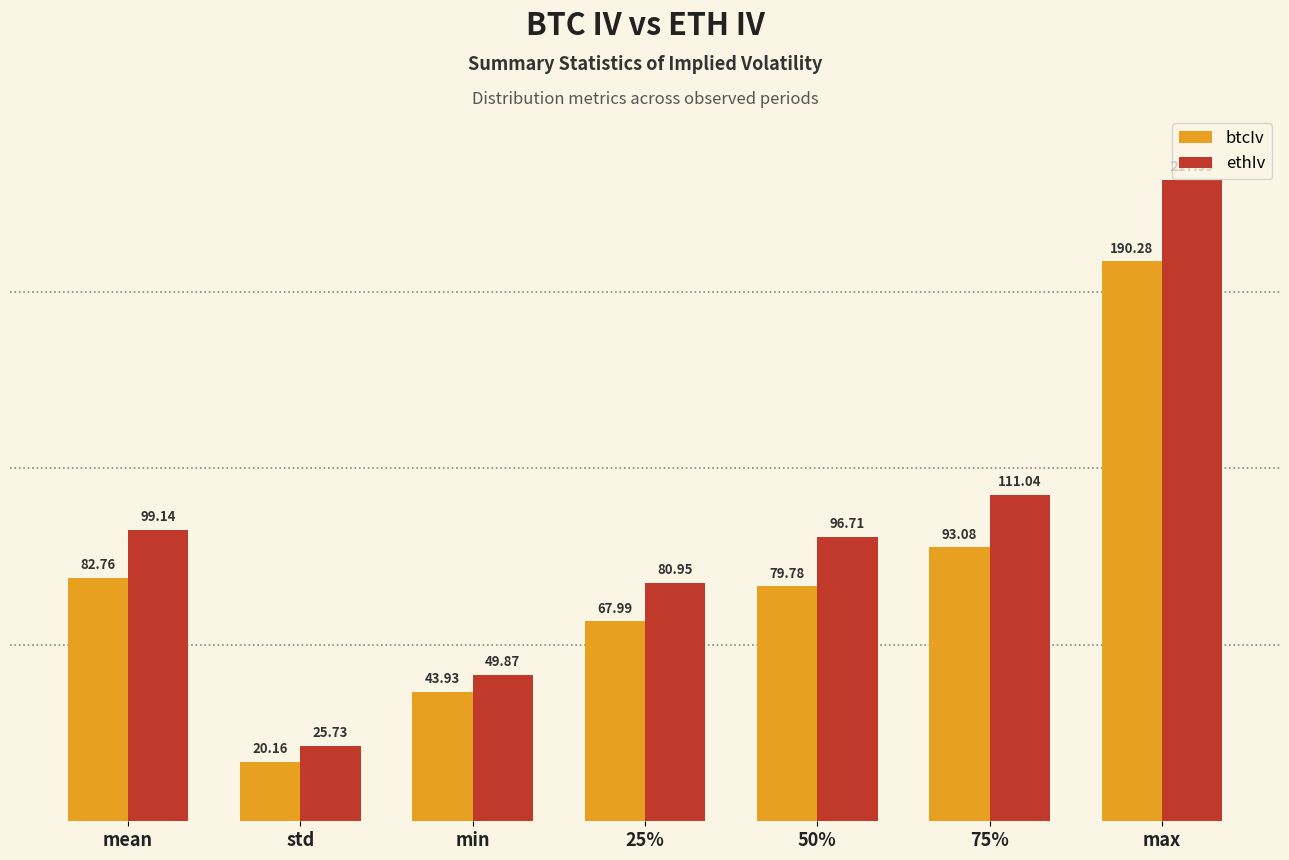

What is the label of the 7th bar from the left?

max